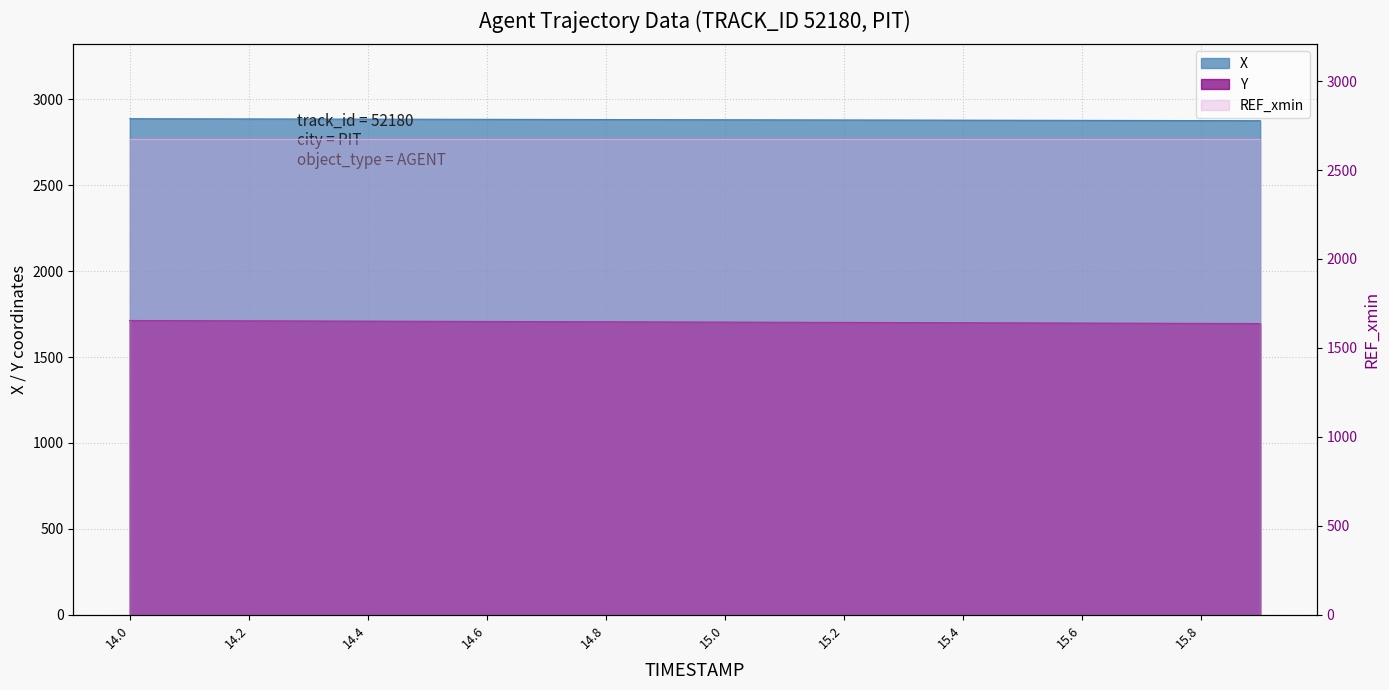

Read the Y value at 14.2.

1711.0